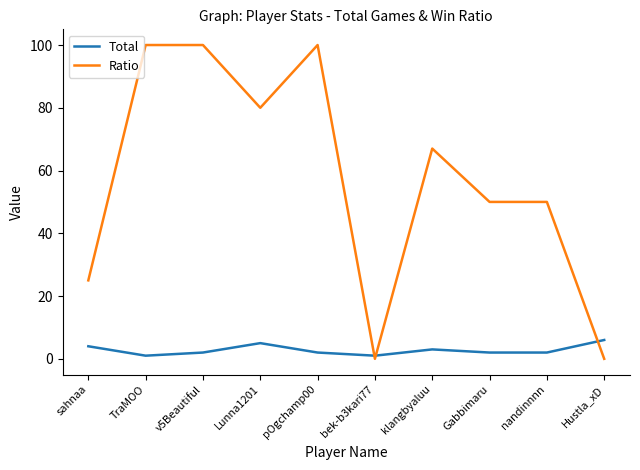

The Ratio series shows 0 at bek-b3kari77. True or false?

True